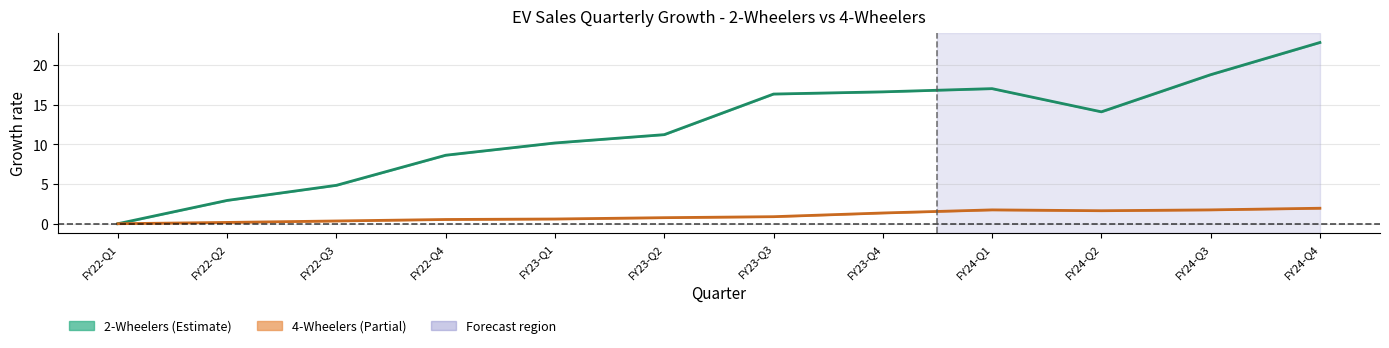

What is the label of the 8th point from the left?

FY23-Q4